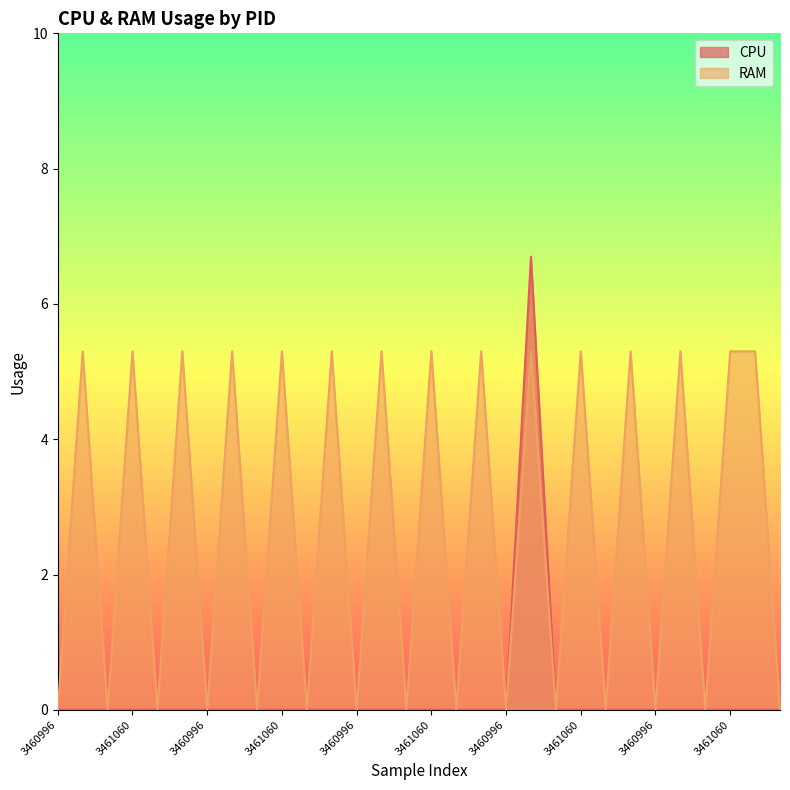

The value of CPU at 3461060 is 0.0. True or false?

True